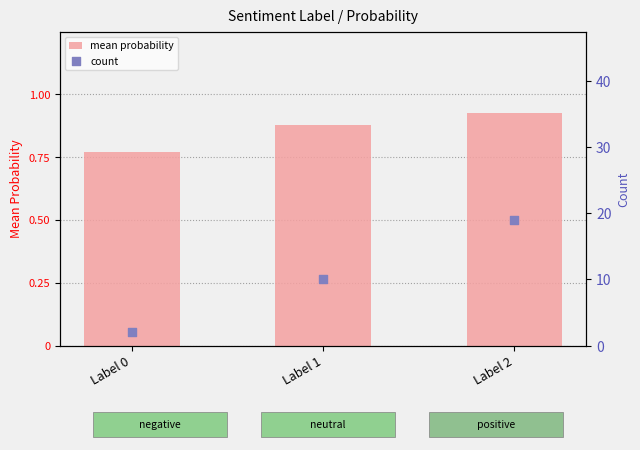

Which series has the largest total across all categories?

count